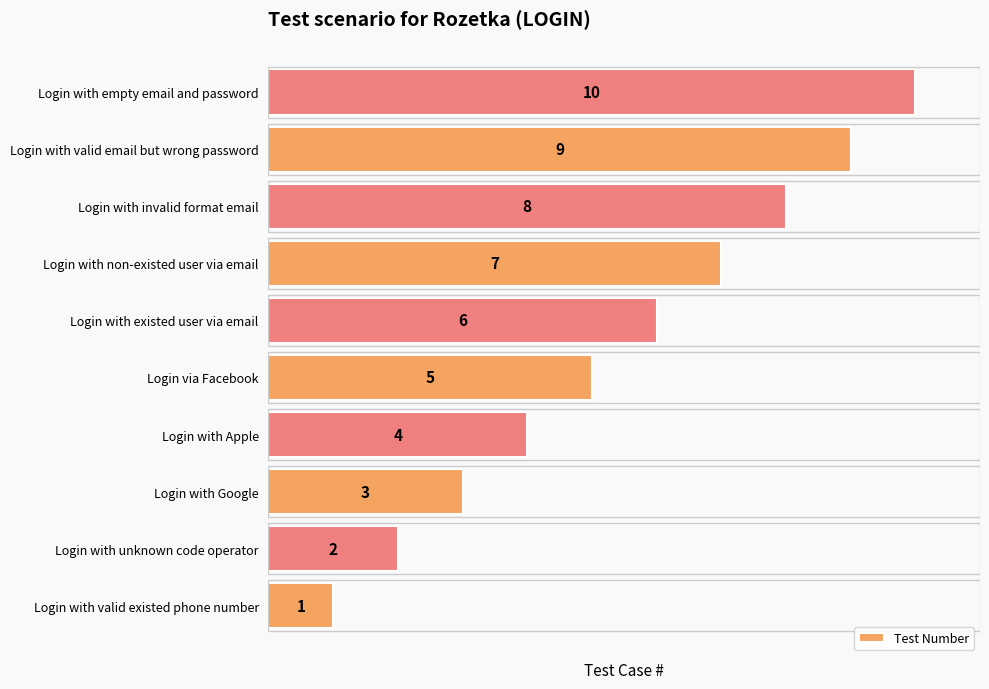

At which label is the value closest to 5?

Login via Facebook